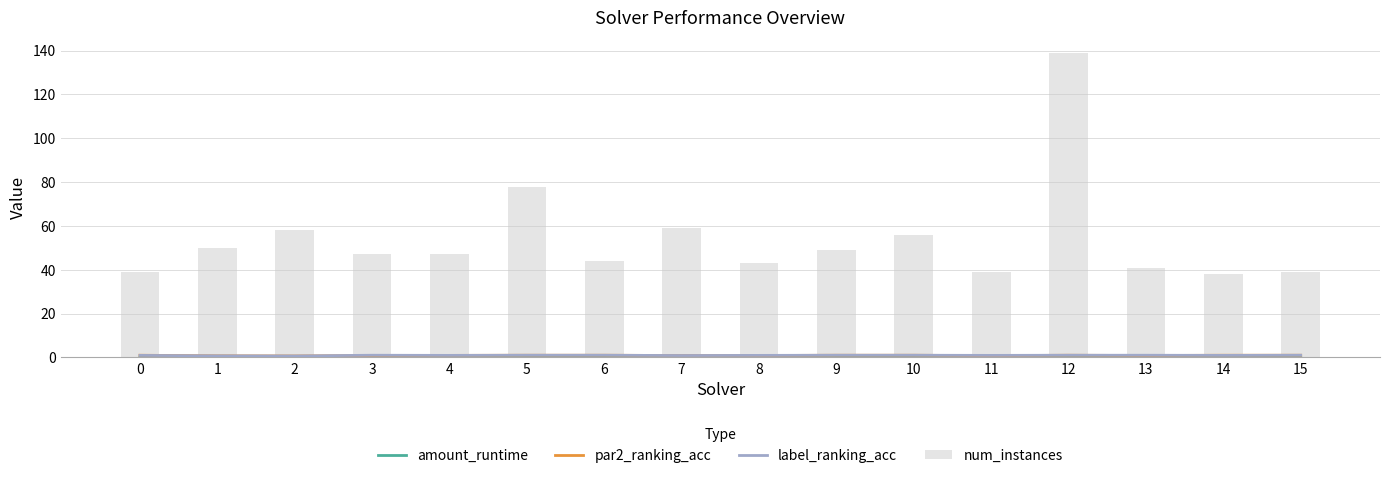

Reading right to left, transcribe all the data shown in this chart.

amount_runtime: 15=0.1	14=0.1	13=0.1	12=0.3	11=0.1	10=0.1	9=0.1	8=0.2	7=0.1	6=0.1	5=0.2	4=0.1	3=0.1	2=0.2	1=0.2	0=0.1
par2_ranking_acc: 15=1.0	14=1.0	13=0.9	12=1.0	11=0.8	10=1.0	9=1.0	8=0.9	7=0.9	6=1.0	5=1.0	4=0.9	3=0.9	2=0.7	1=0.7	0=1.0
label_ranking_acc: 15=1.0	14=0.9	13=1.0	12=1.0	11=0.9	10=1.0	9=1.0	8=0.9	7=0.9	6=1.0	5=1.0	4=0.9	3=1.0	2=0.7	1=0.7	0=0.9
num_instances: 15=39.0	14=38.0	13=41.0	12=139.0	11=39.0	10=56.0	9=49.0	8=43.0	7=59.0	6=44.0	5=78.0	4=47.0	3=47.0	2=58.0	1=50.0	0=39.0